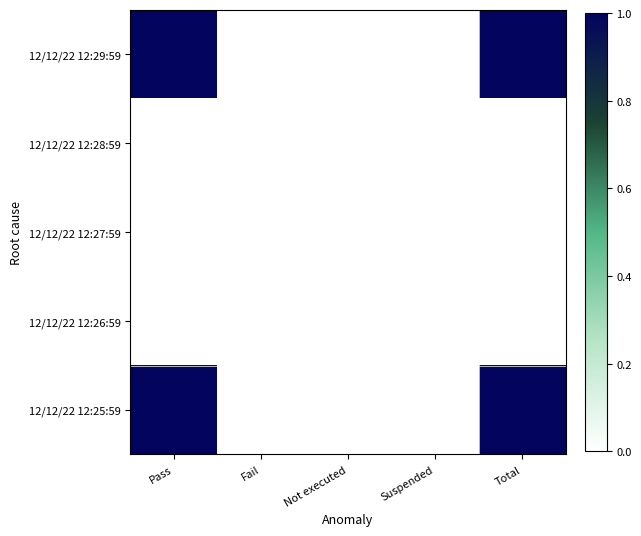

Which series has the widest spread of values?

12/12/22 12:29:59